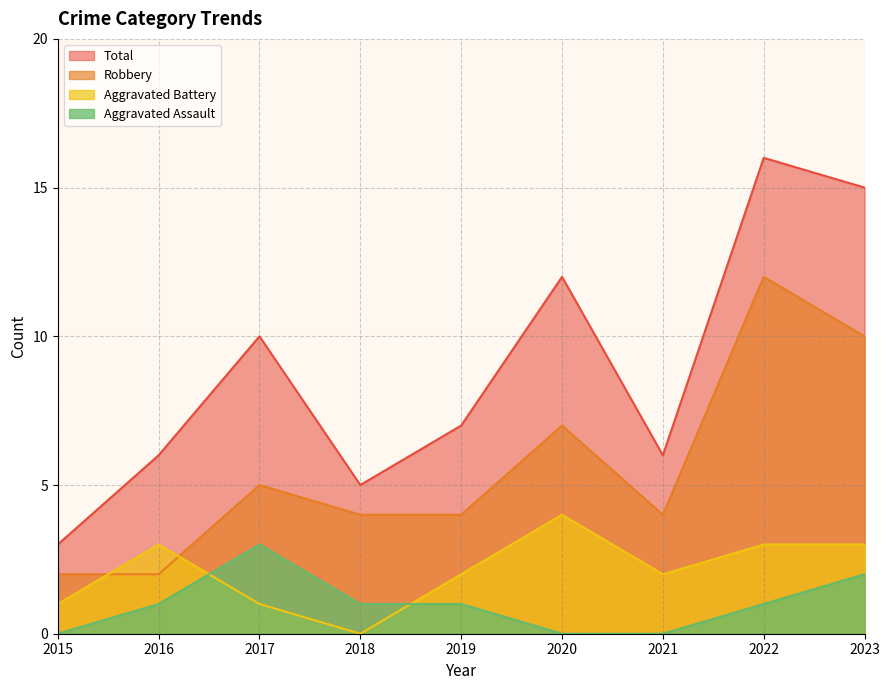

At how many categories does at least one series exceed 3?

8